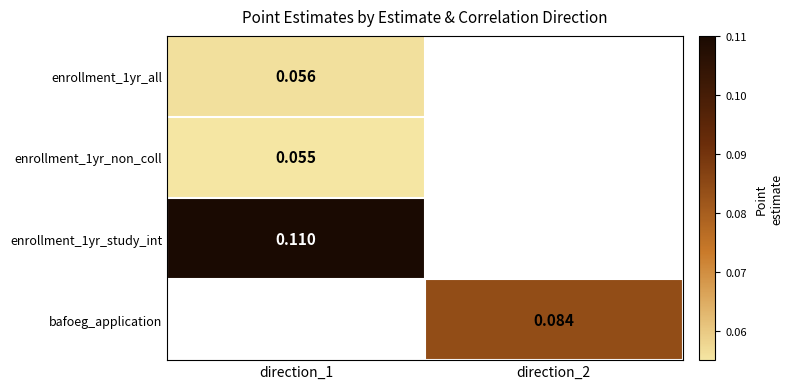

Count the number of categories in the chart.

2